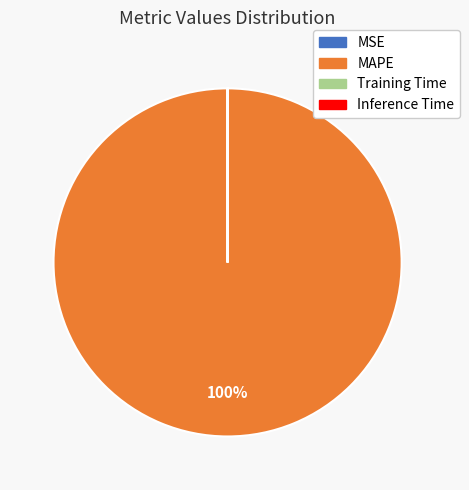

The MAPE slice represents 100% of the pie. True or false?

True